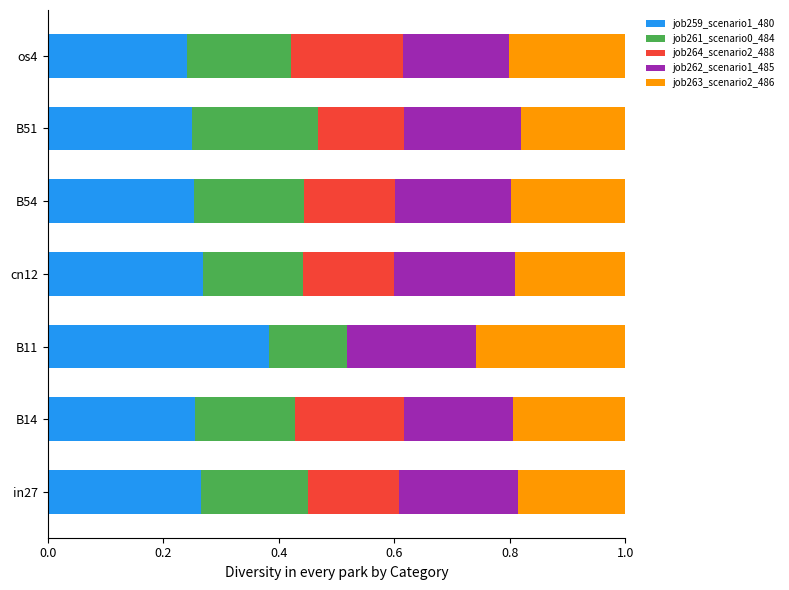

Is it true that job259_scenario1_480 equals 0.2 at os4?

True